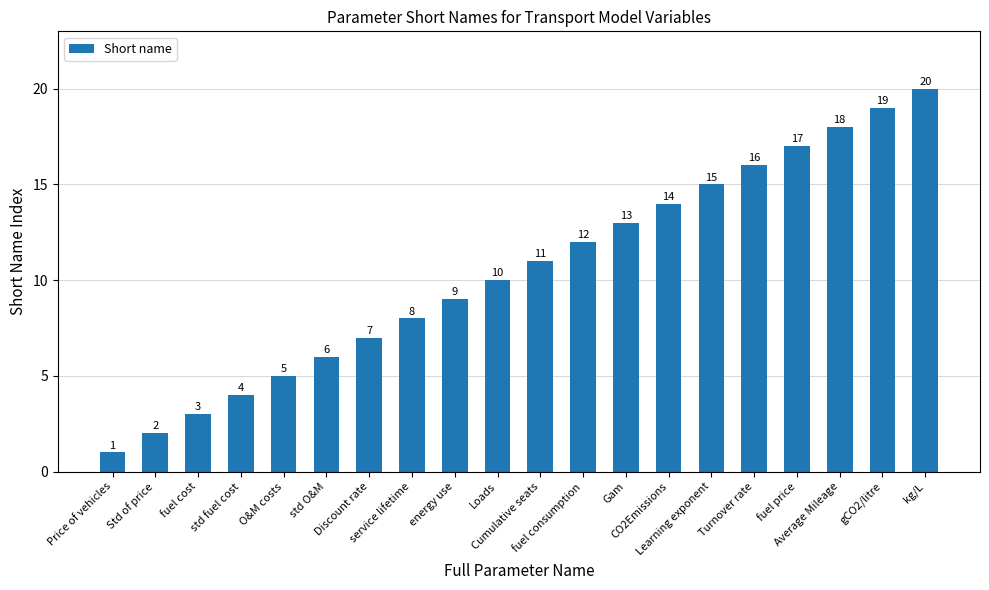

The chart shows a value of 16 at Turnover rate. True or false?

True